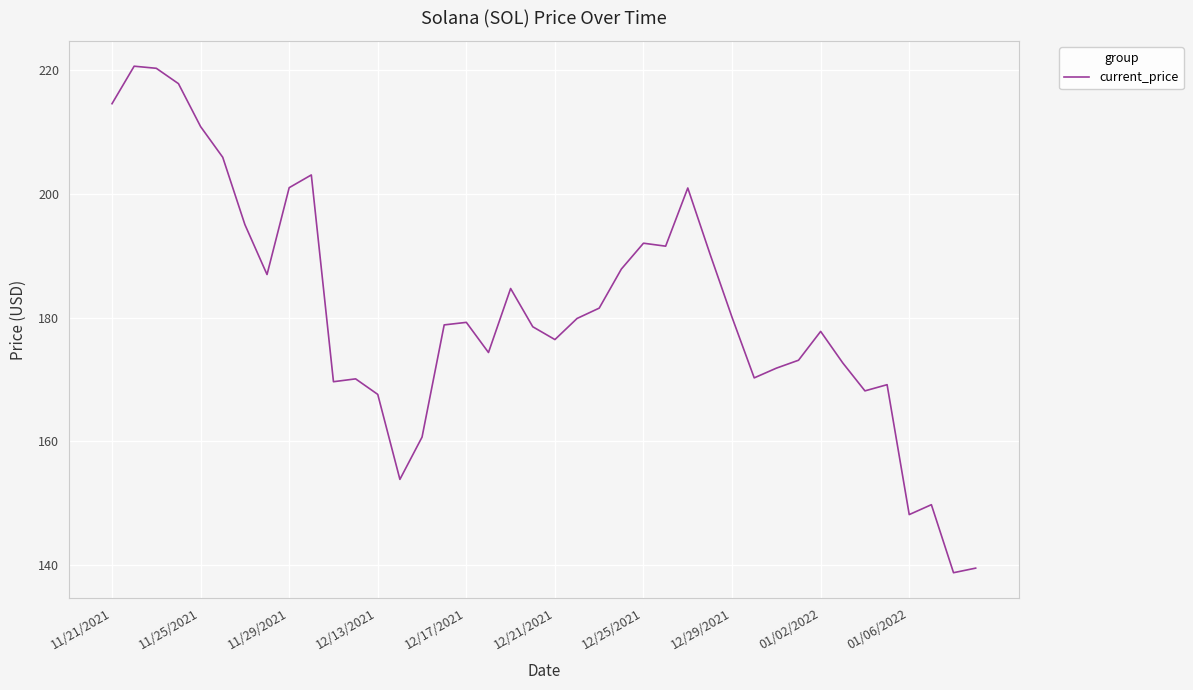

What is the minimum value shown in the chart?

138.8